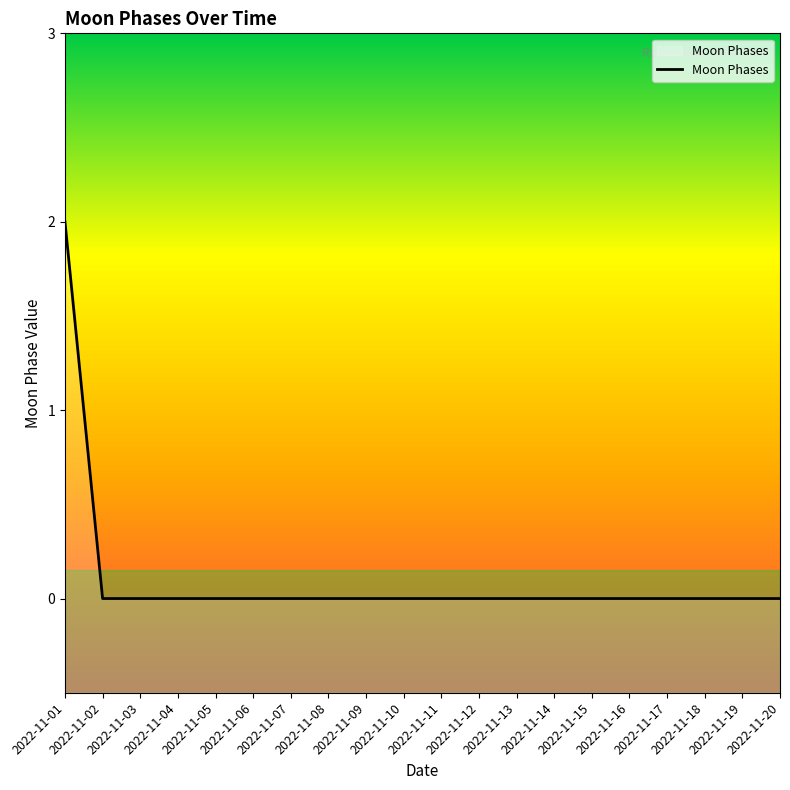

List the labels in order of value, largest first.

2022-11-01, 2022-11-02, 2022-11-03, 2022-11-04, 2022-11-05, 2022-11-06, 2022-11-07, 2022-11-08, 2022-11-09, 2022-11-10, 2022-11-11, 2022-11-12, 2022-11-13, 2022-11-14, 2022-11-15, 2022-11-16, 2022-11-17, 2022-11-18, 2022-11-19, 2022-11-20